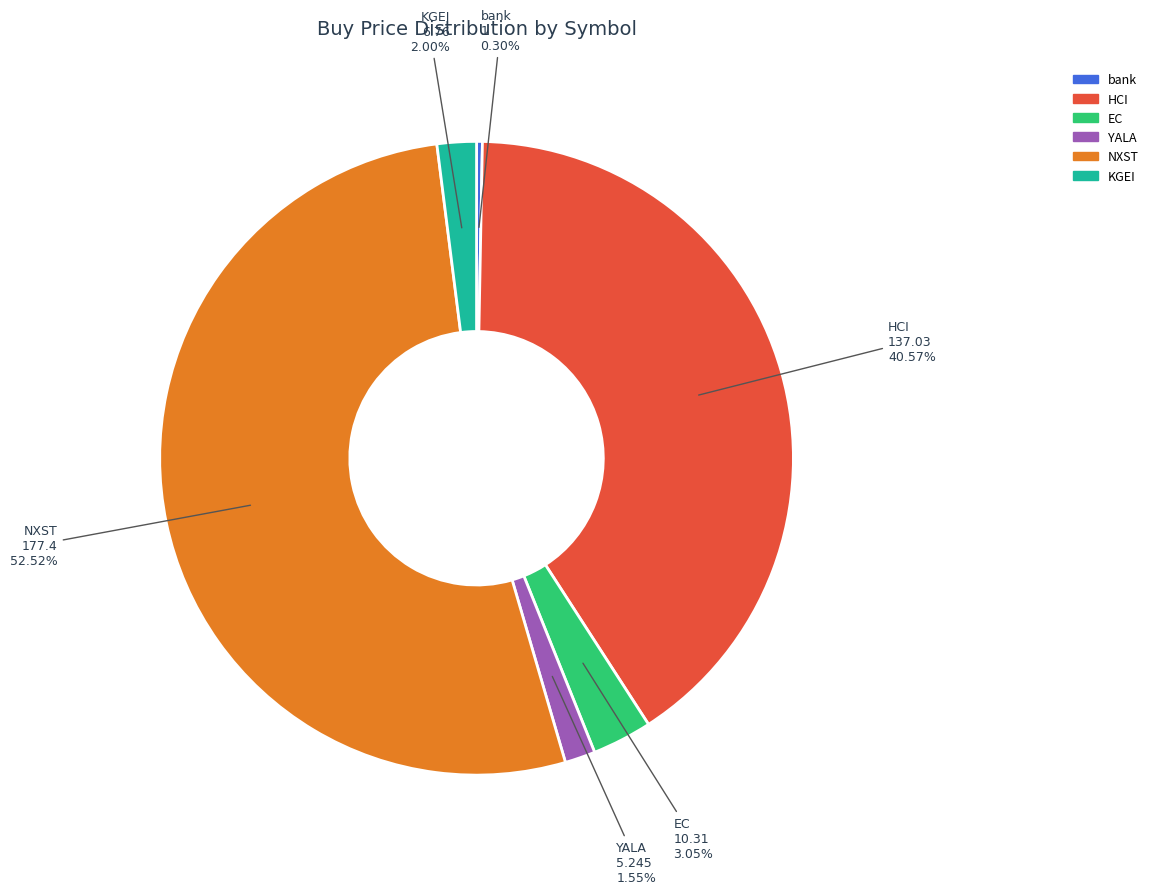

The EC slice represents 3% of the pie. True or false?

True